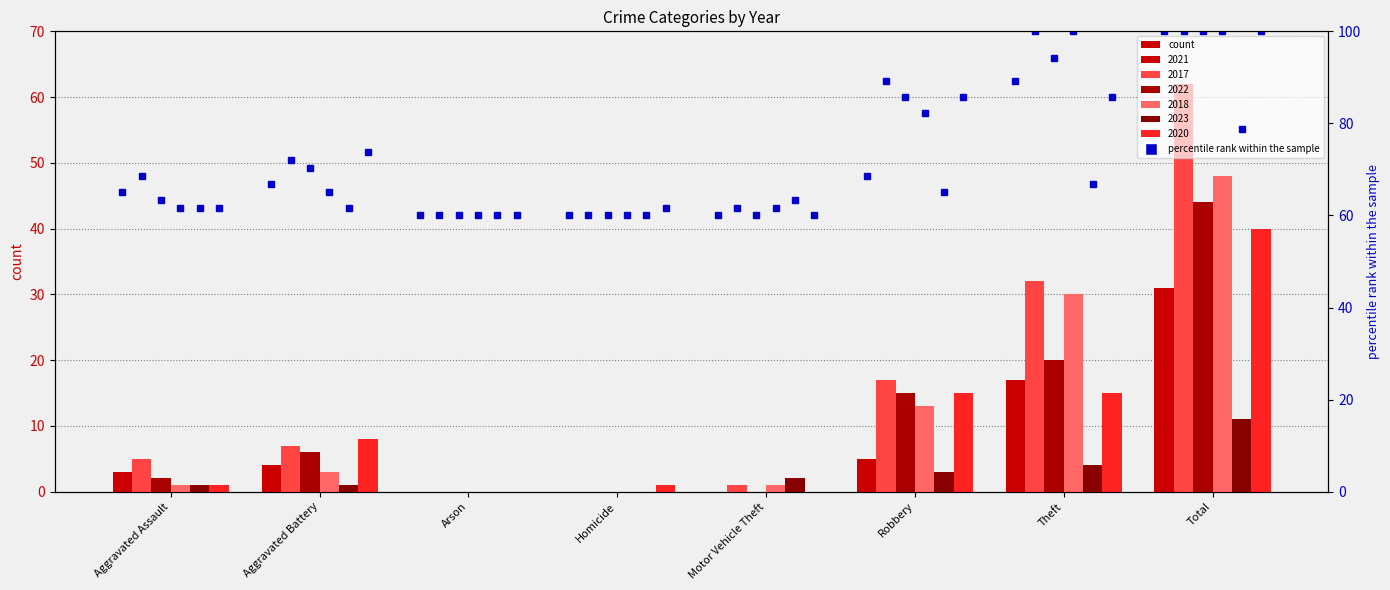

Count the number of categories in the chart.

8